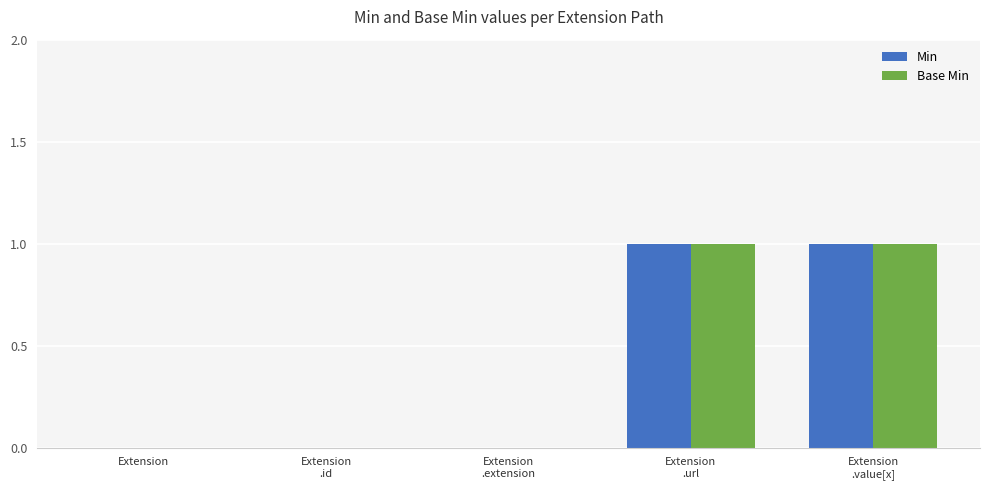

Is it true that Min equals 1 at Extension
.value[x]?

True